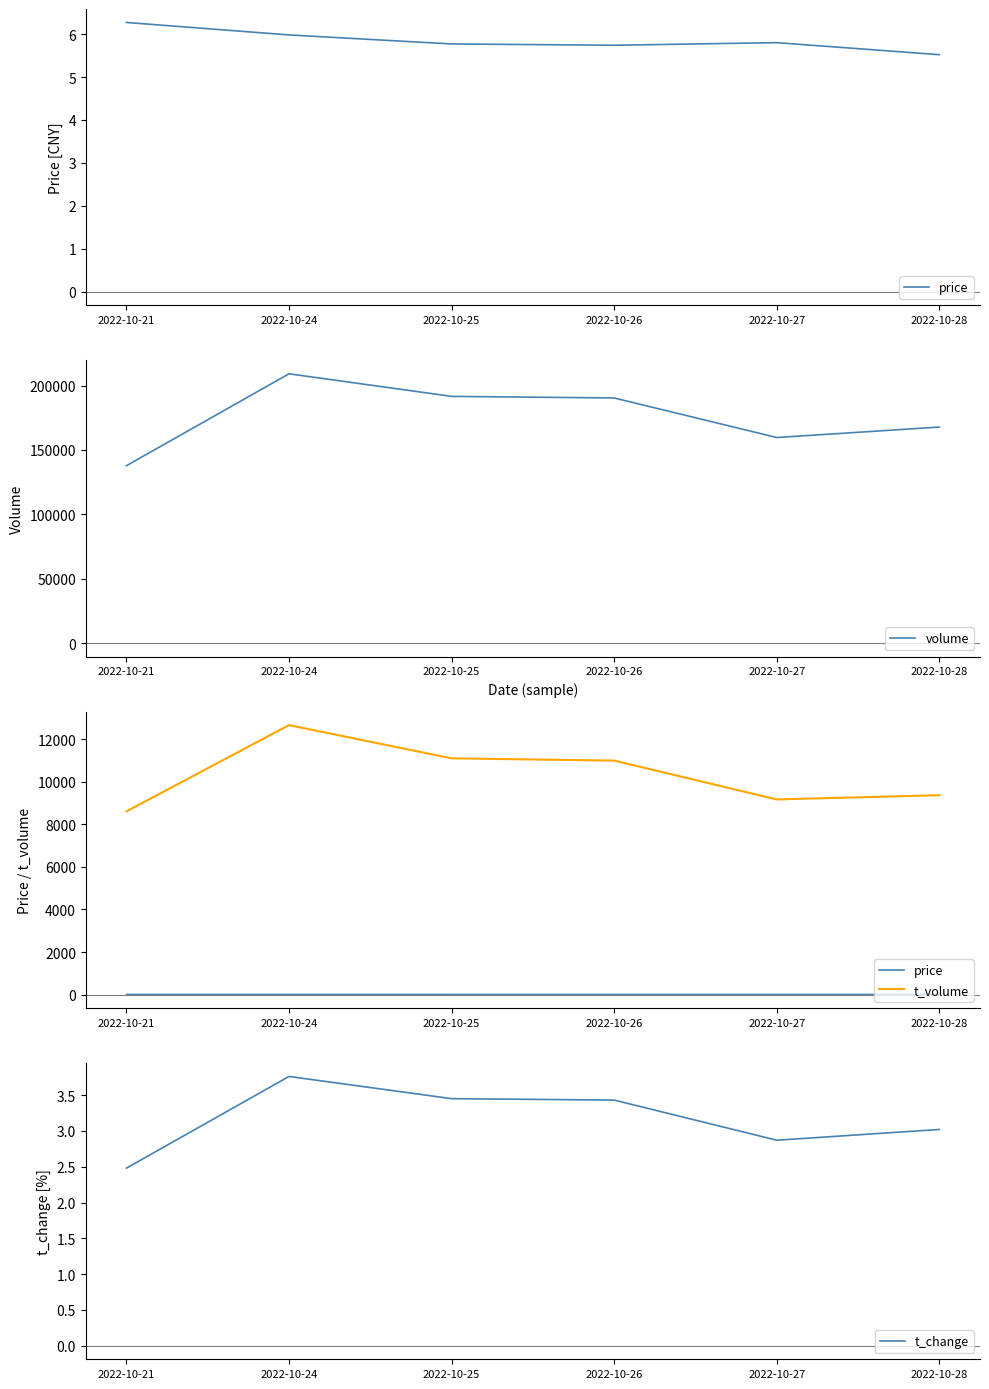

At 2022-10-25, list the series in order from smallest to largest.

t_change, price, t_volume, volume